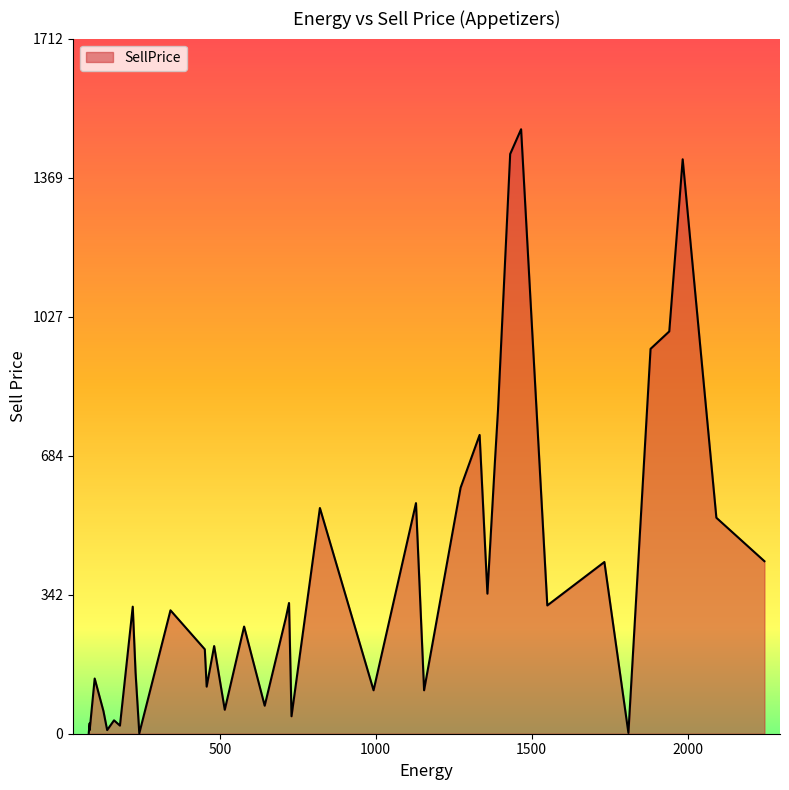

List the labels in order of value, largest first.

1466, 1431, 1984, 1941, 1881, 1392, 1333, 1382, 1272, 1129, 821, 2092, 2246, 1733, 1358, 722, 1550, 221, 342, 712, 578, 482, 452, 230, 99, 458, 1155, 993, 644, 516, 127, 730, 161, 83, 180, 83, 139, 80, 1810, 242